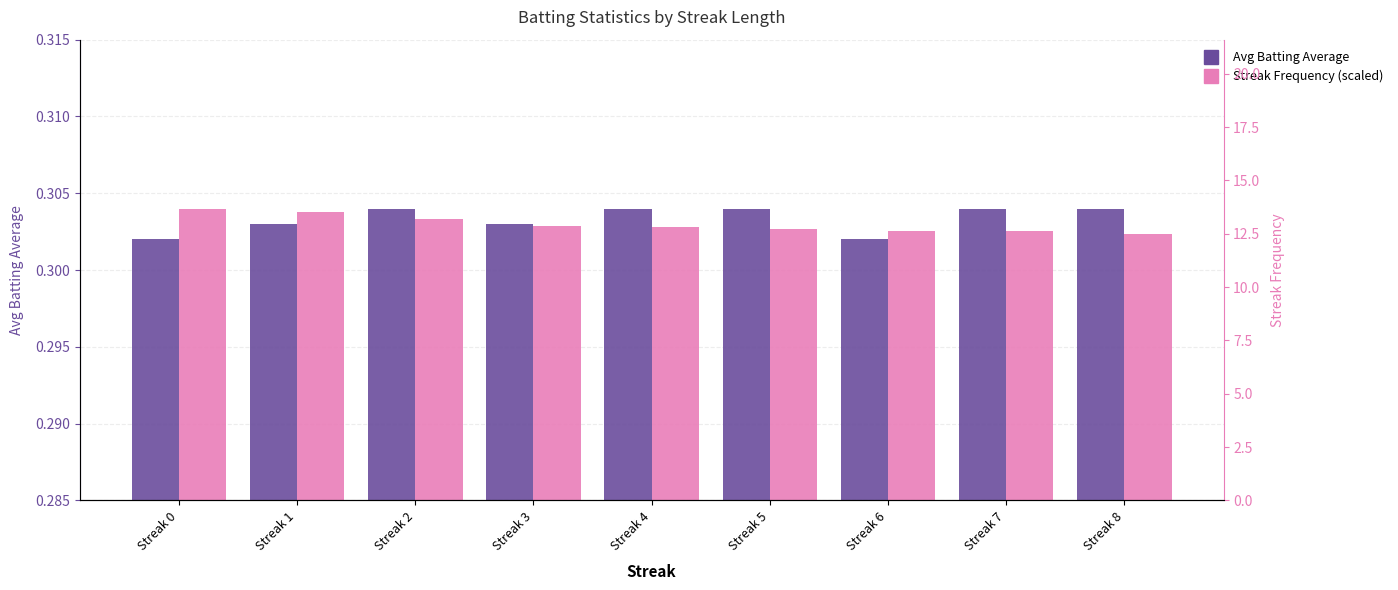

How many series are shown in this chart?

2